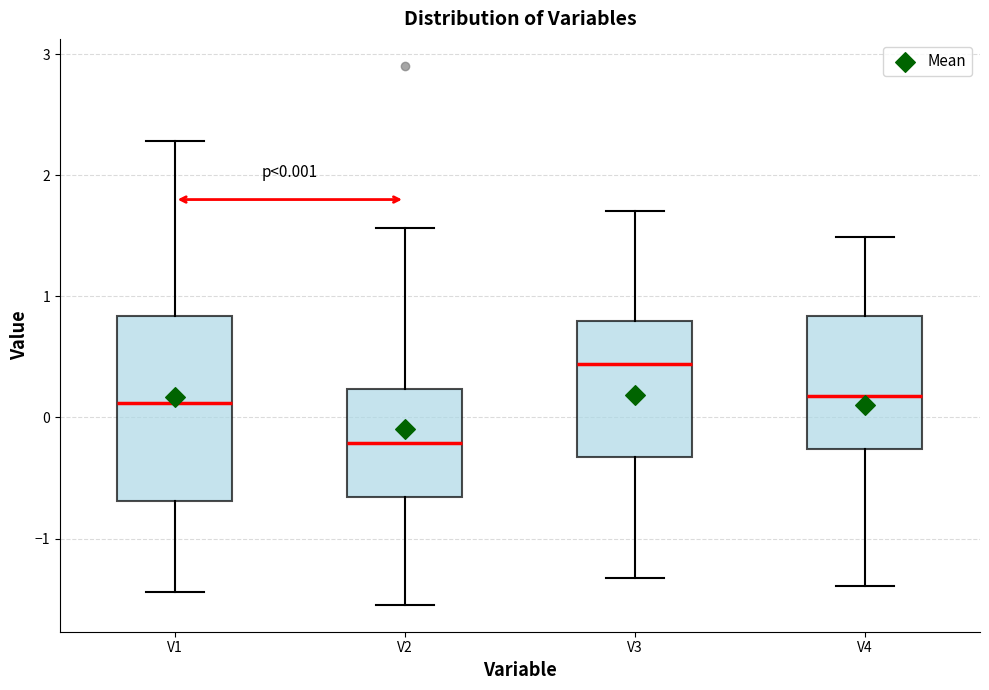

Comparing the boxes themselves (not the whiskers), which one is the tallest?

V1